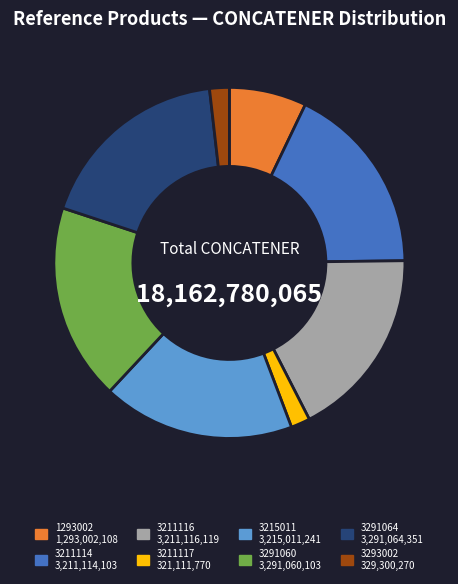

Is it true that 3291064 is 5% of the pie?

False